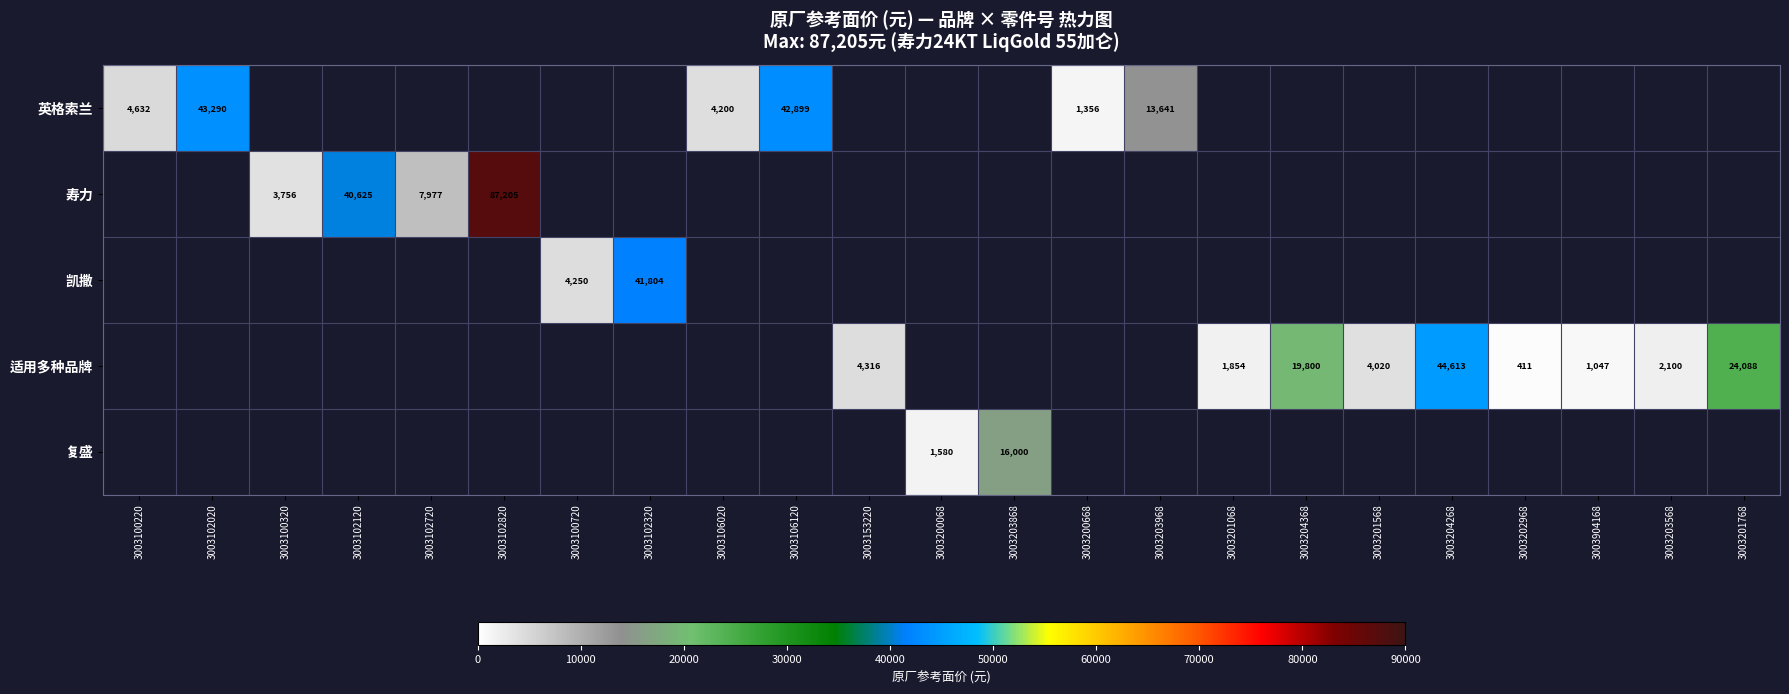

The value of 适用多种品牌 at 3003201068 is 1854. True or false?

True